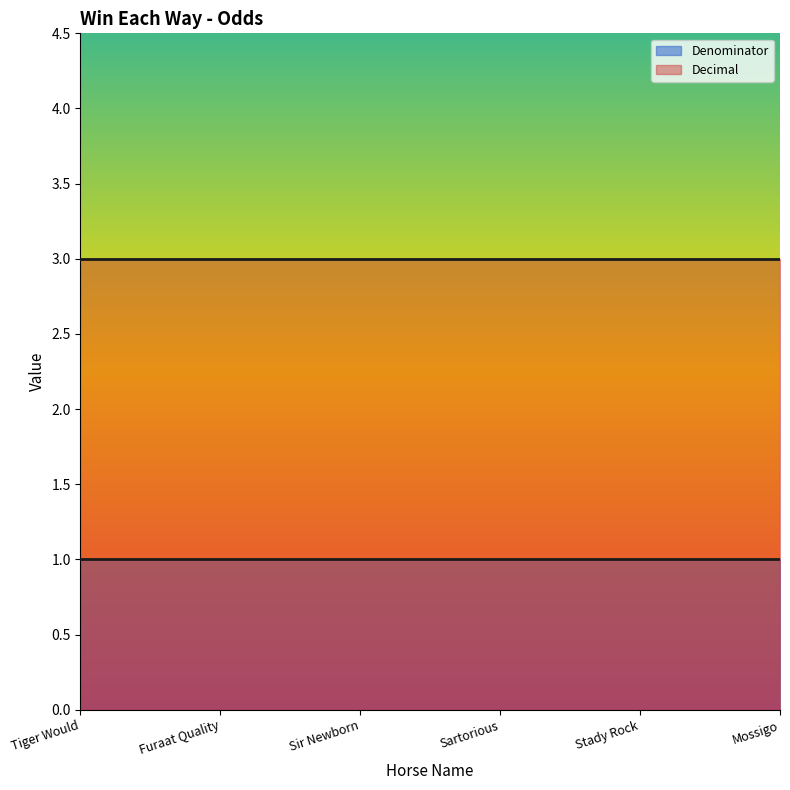

True or false: Decimal and Denominator intersect in this chart.

False